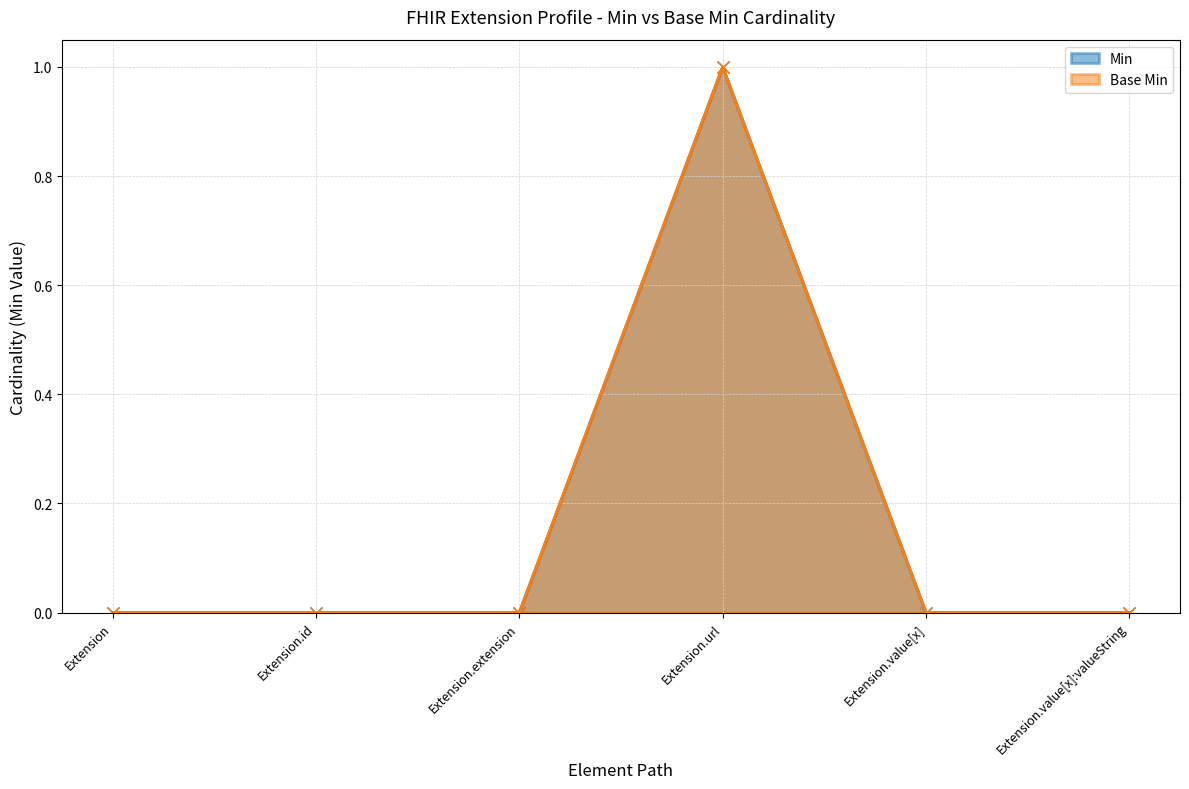

The Base Min series shows 0 at Extension.extension. True or false?

False